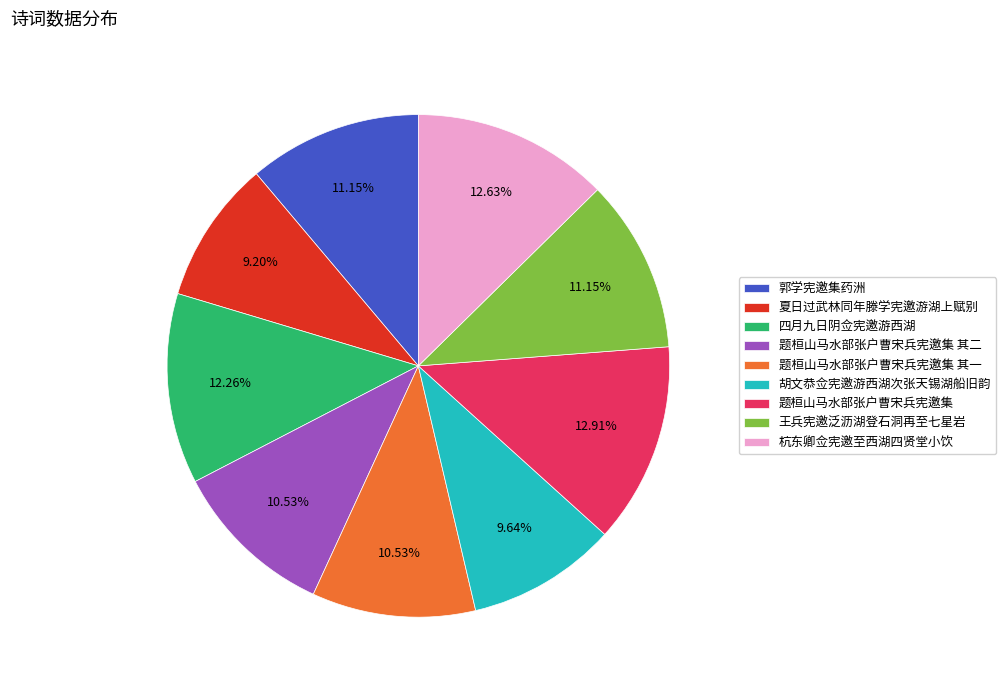

Is it true that 题桓山马水部张户曹宋兵宪邀集 is 13% of the pie?

True